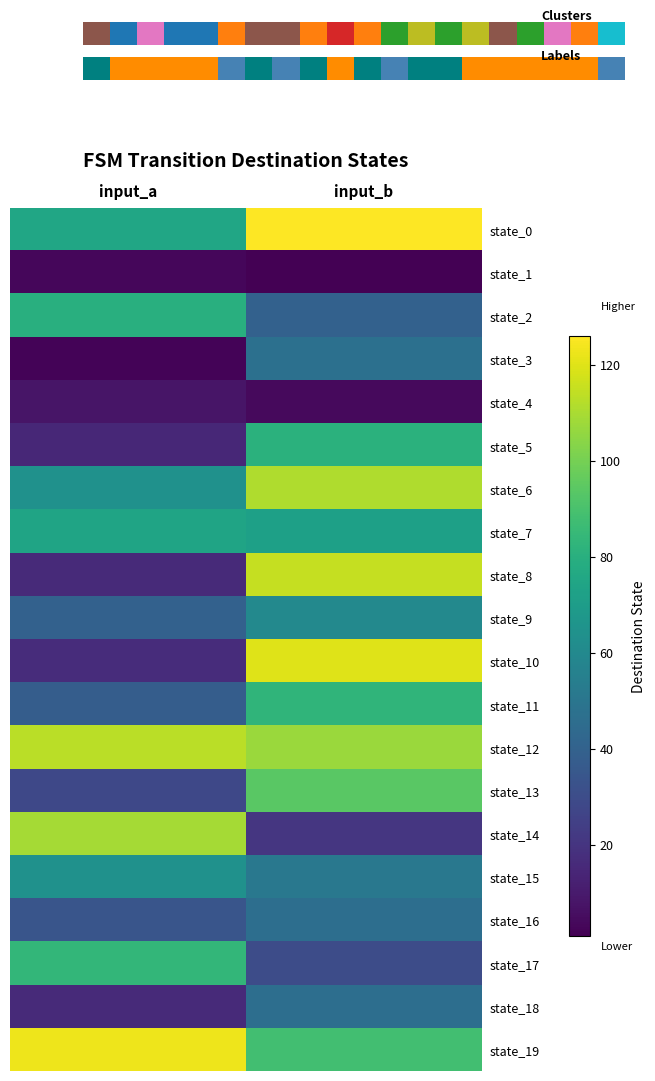

What is the total value across all series at input_b?

1343